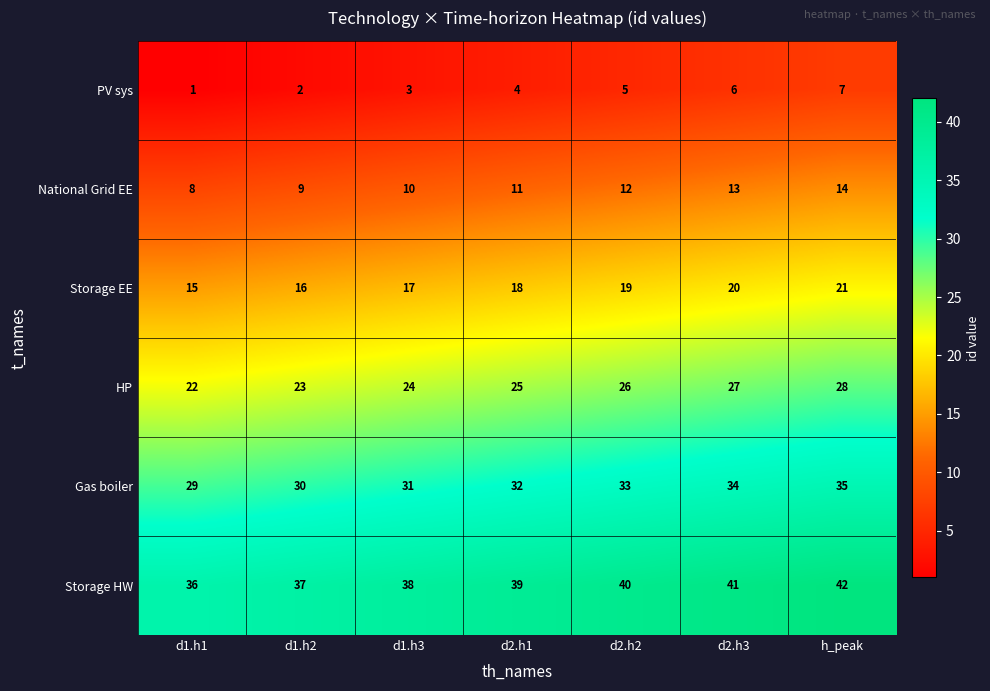

The Storage HW series shows 27 at h_peak. True or false?

False